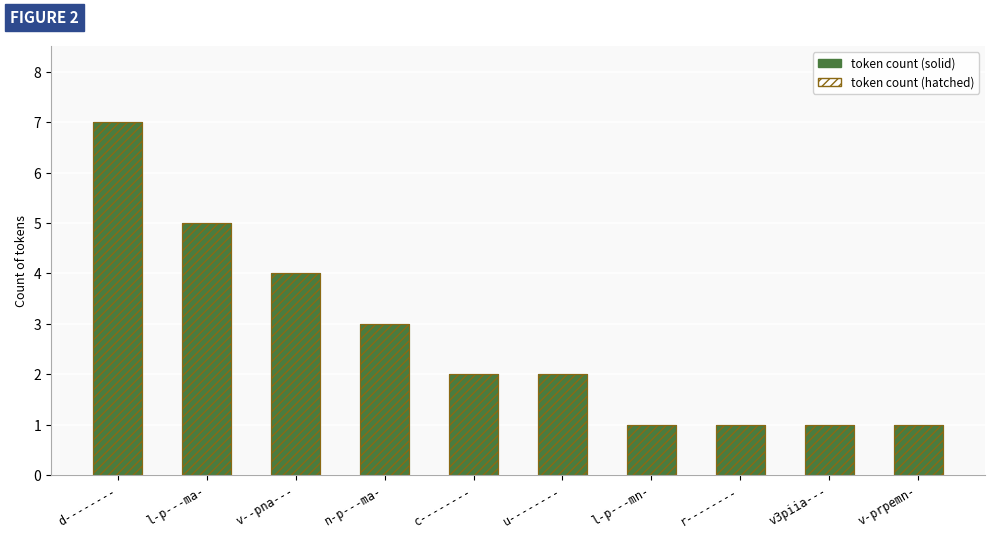

What is the difference between the token count values at v-prpemn- and d--------?

6